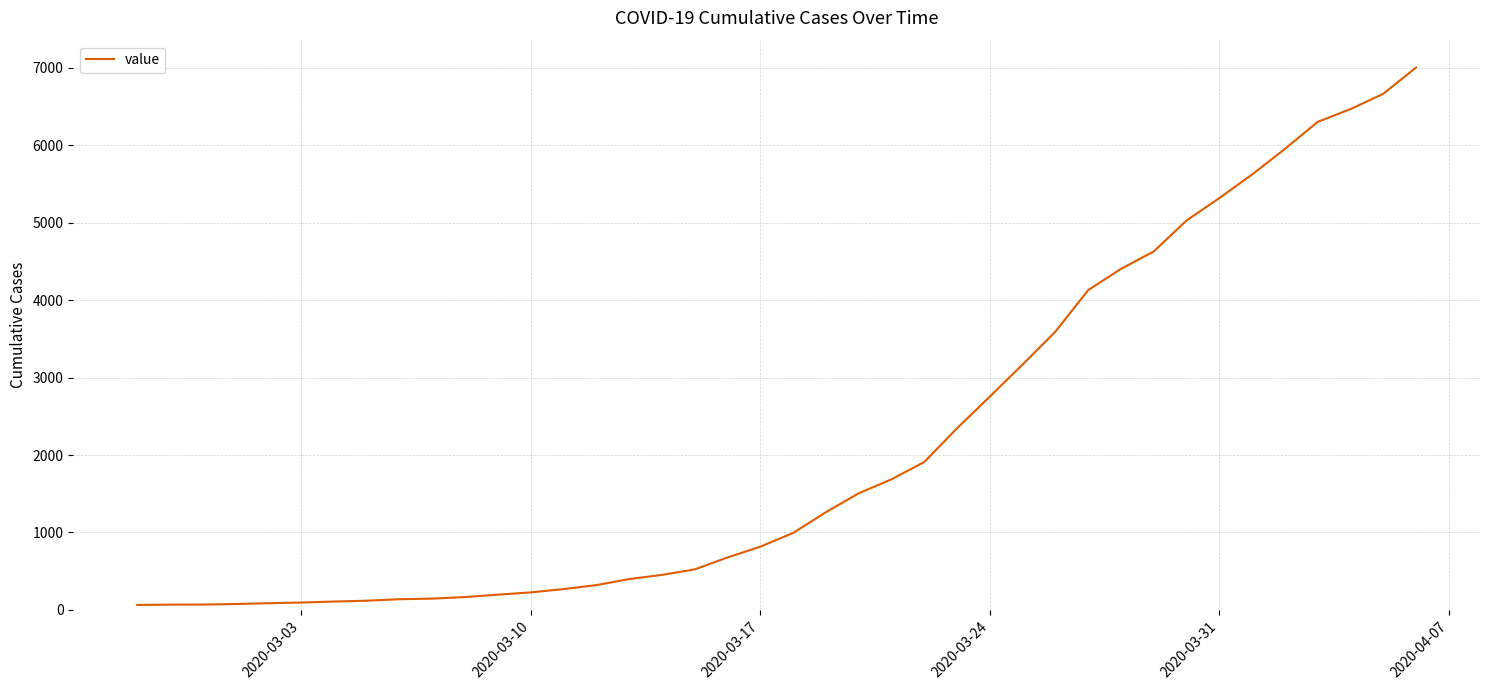

What is the greatest value displayed?

7003